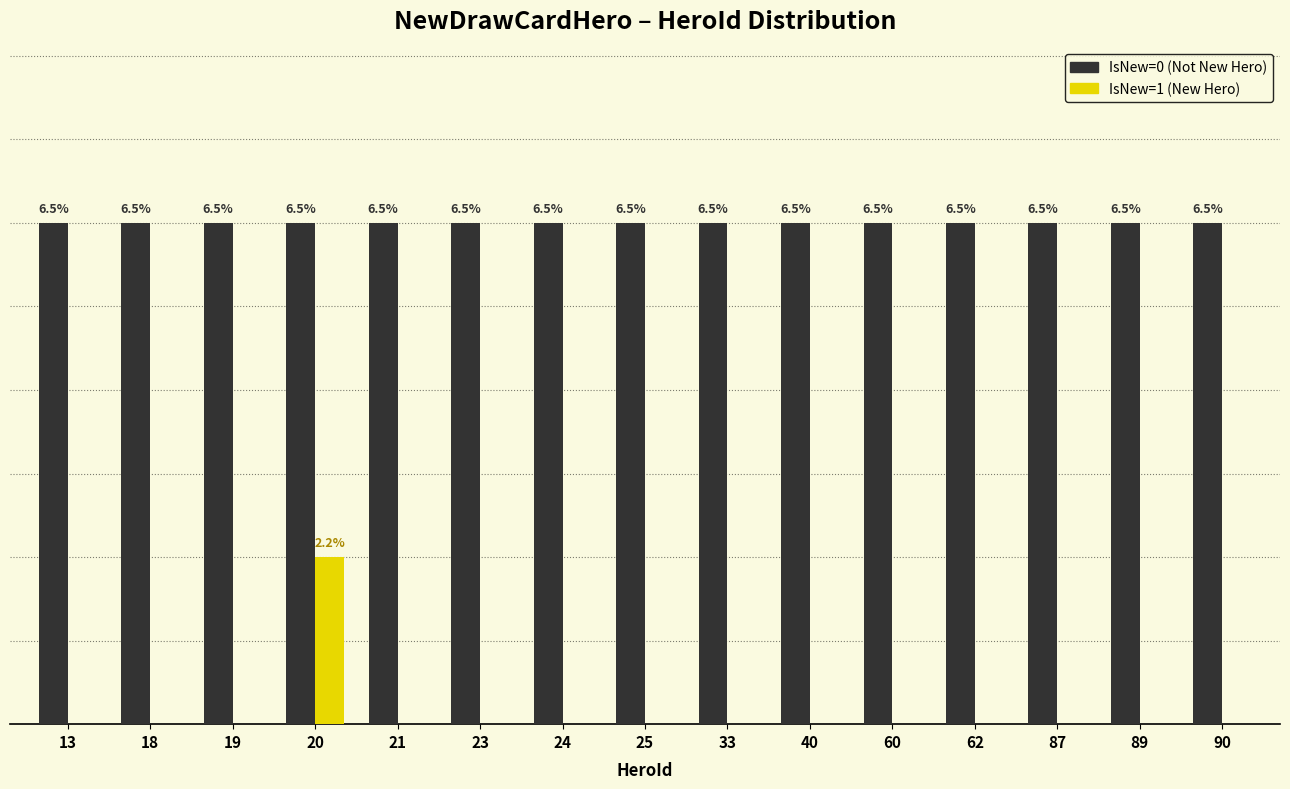

Reading left to right, list all the values displayed in this chart.

IsNew=0 (count): 3	3	3	3	3	3	3	3	3	3	3	3	3	3	3
IsNew=1 (count): 0	0	0	1	0	0	0	0	0	0	0	0	0	0	0